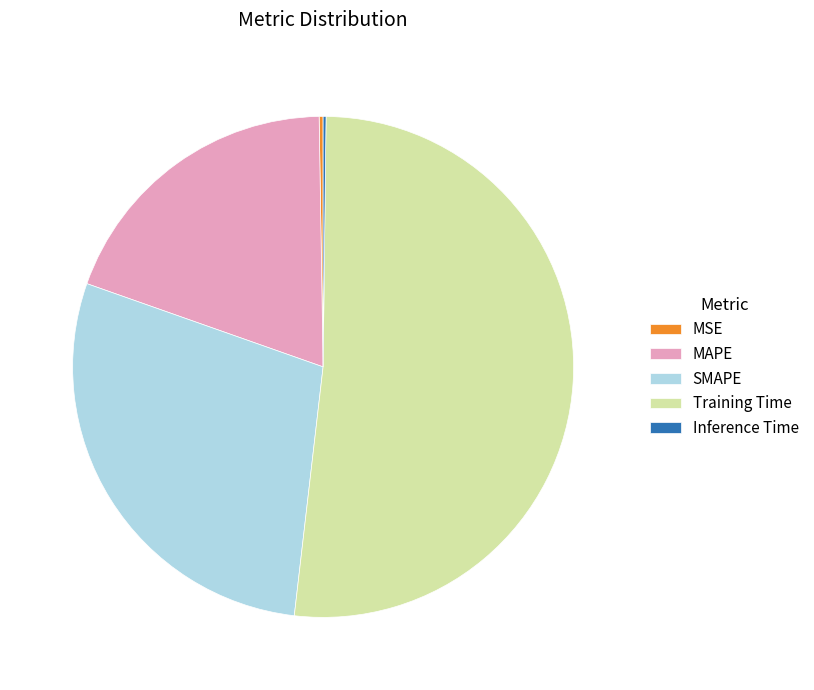

Do SMAPE and MAPE together represent more than half of the pie?

No